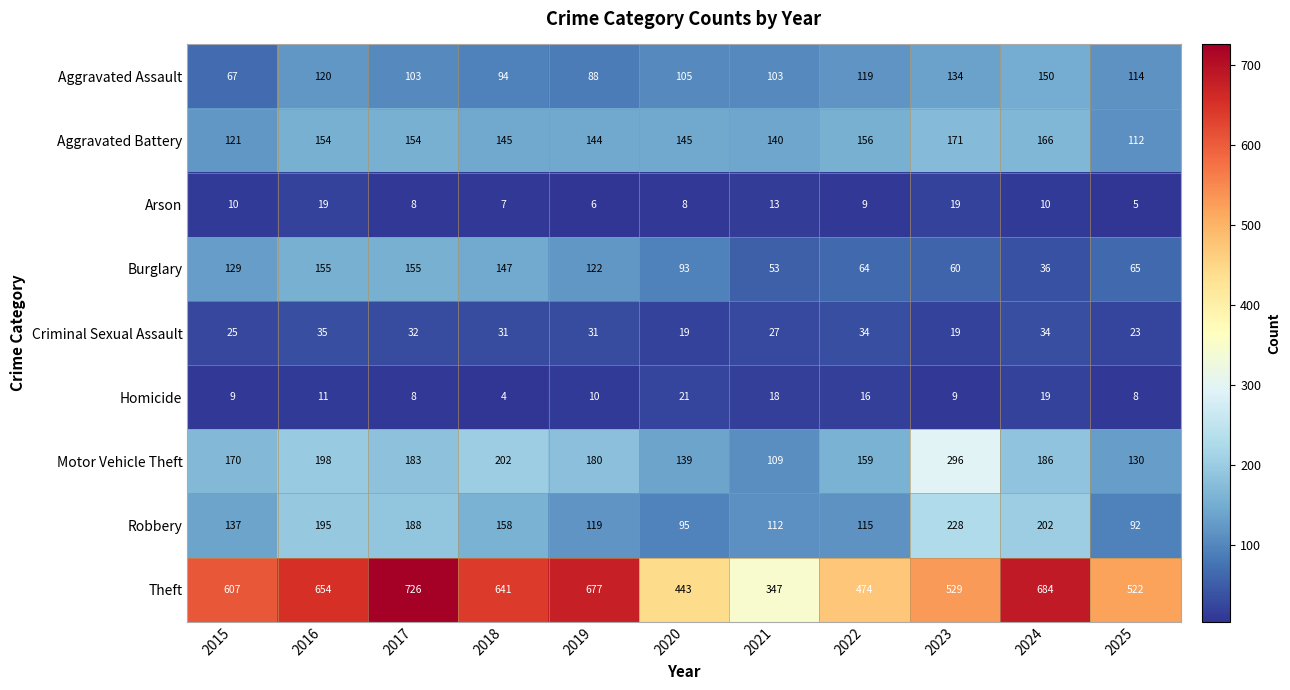

The Criminal Sexual Assault series shows 36 at 2015. True or false?

False